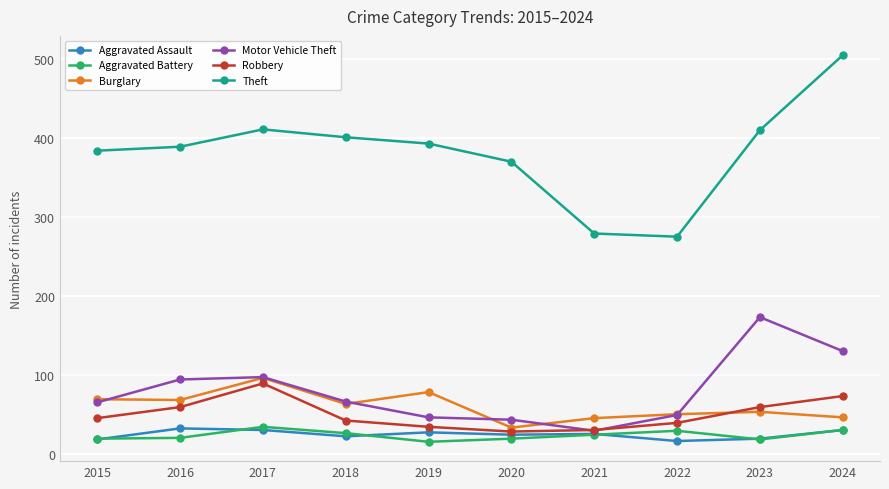

What is the maximum value shown in the chart?

505